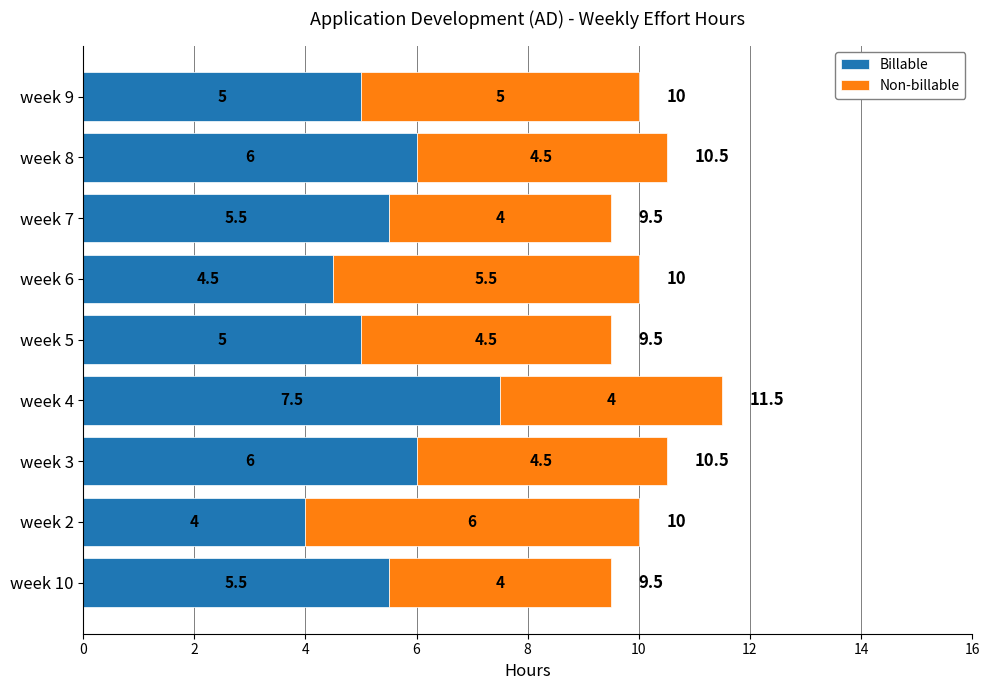

What is the maximum value for Billable?

7.5